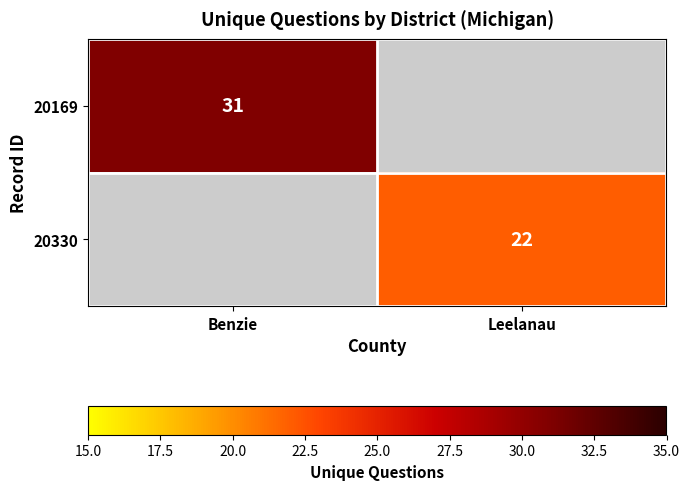

Is it true that 20330 equals 22 at Leelanau?

True